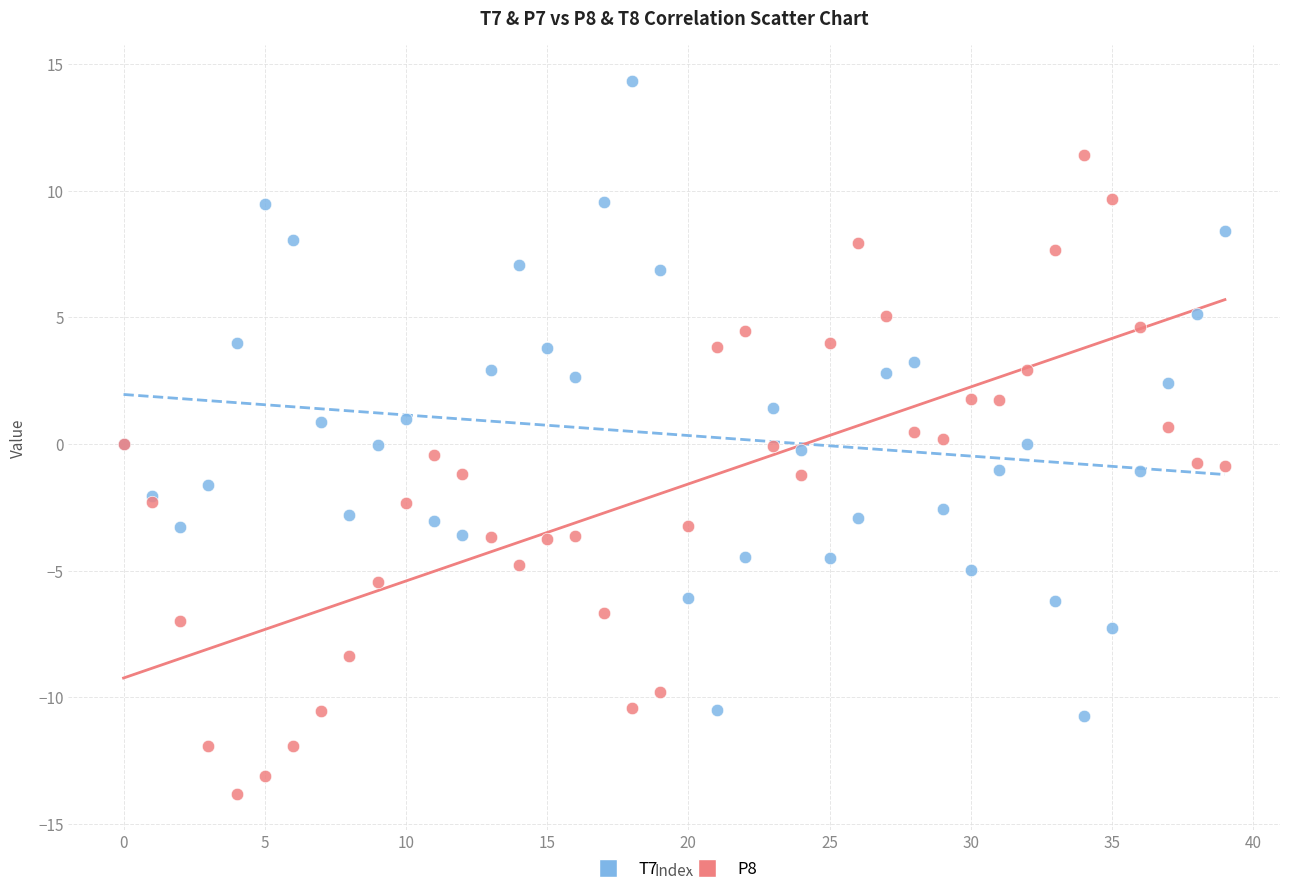

Which series reaches the minimum Y coordinate?

P8